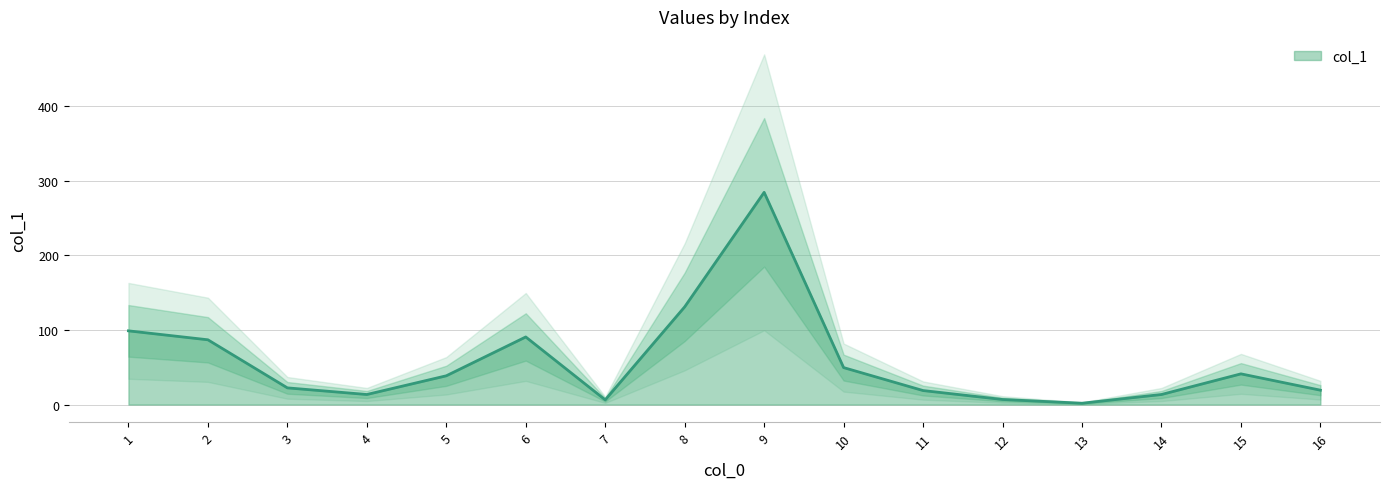

What is the average value?

57.8